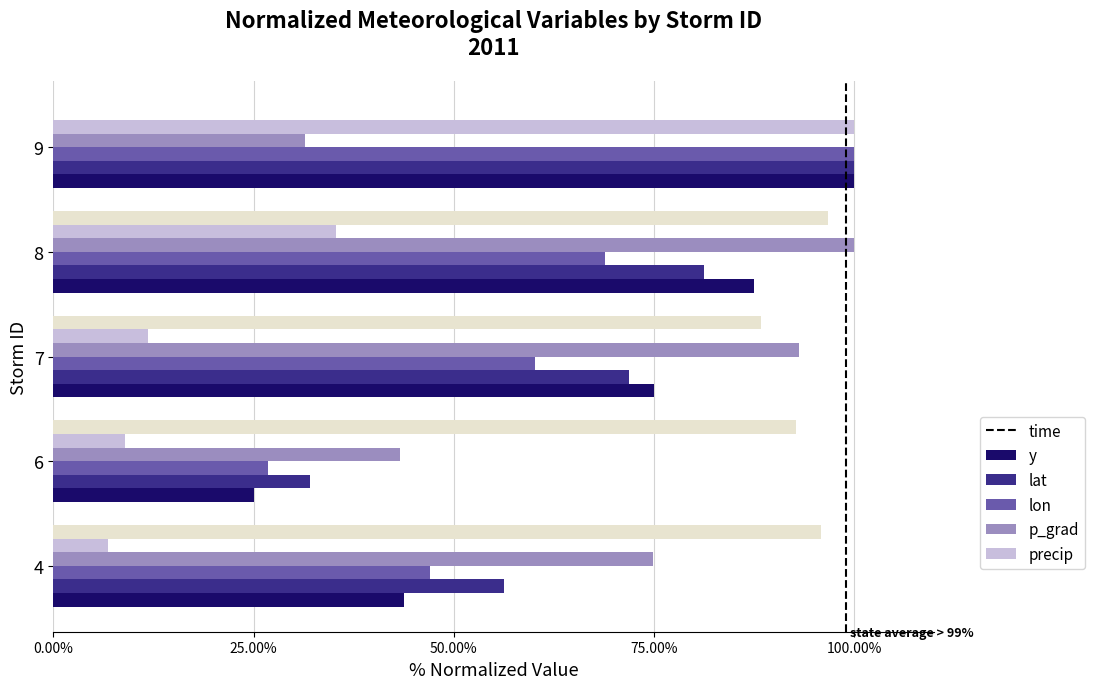

What is the maximum value for precip?

96.8